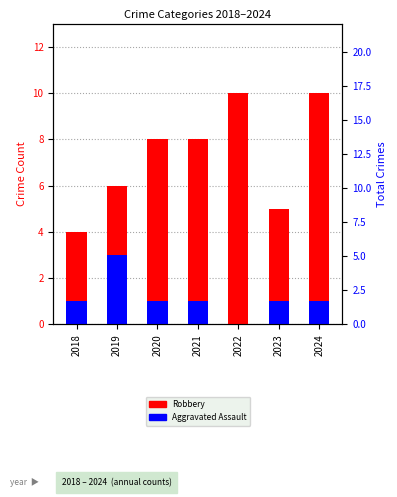

What is the sum of all Aggravated Assault values?

8